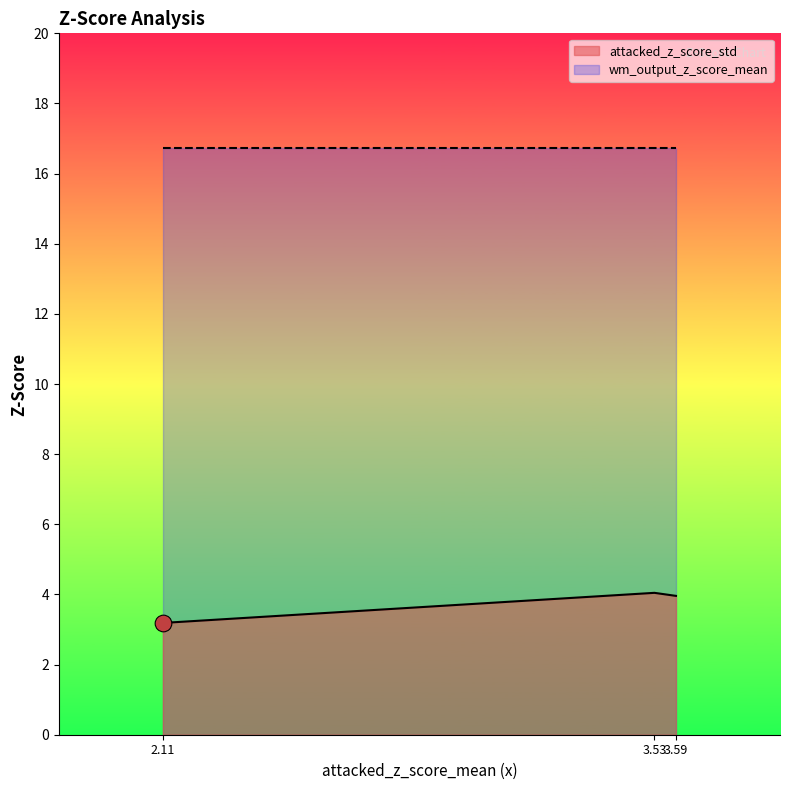

True or false: wm_output_z_score_mean has a value of 23.8 at p4_eval.

False